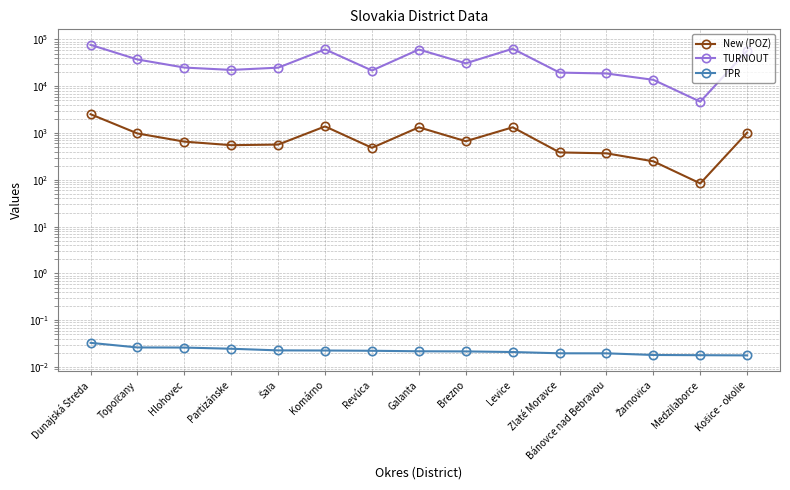

Is it true that New (POZ) equals 656.0 at Hlohovec?

True